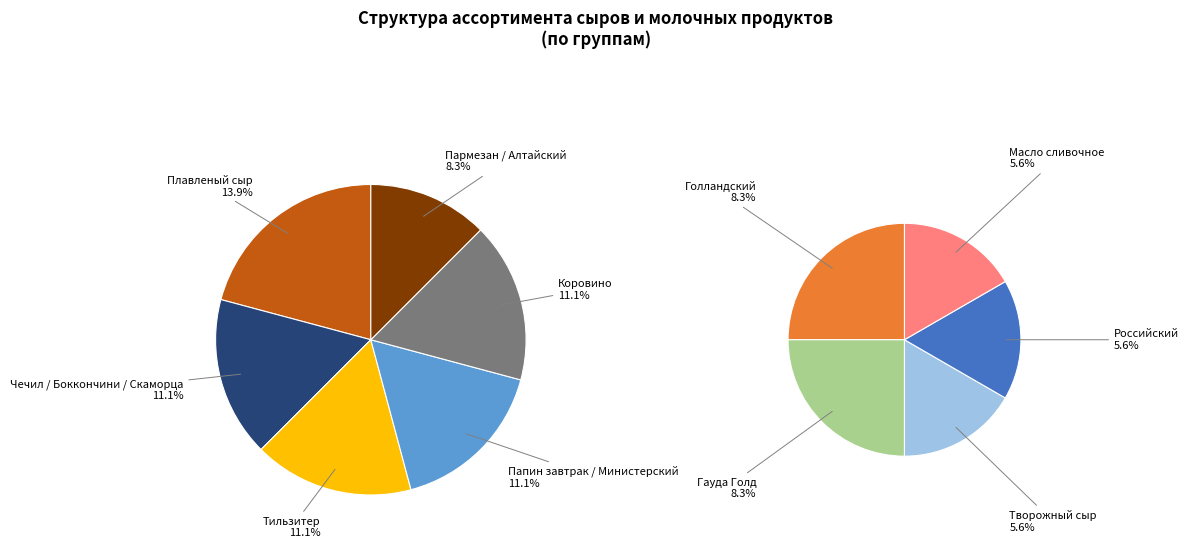

Which category has the biggest portion of the pie?

Плавленый сыр